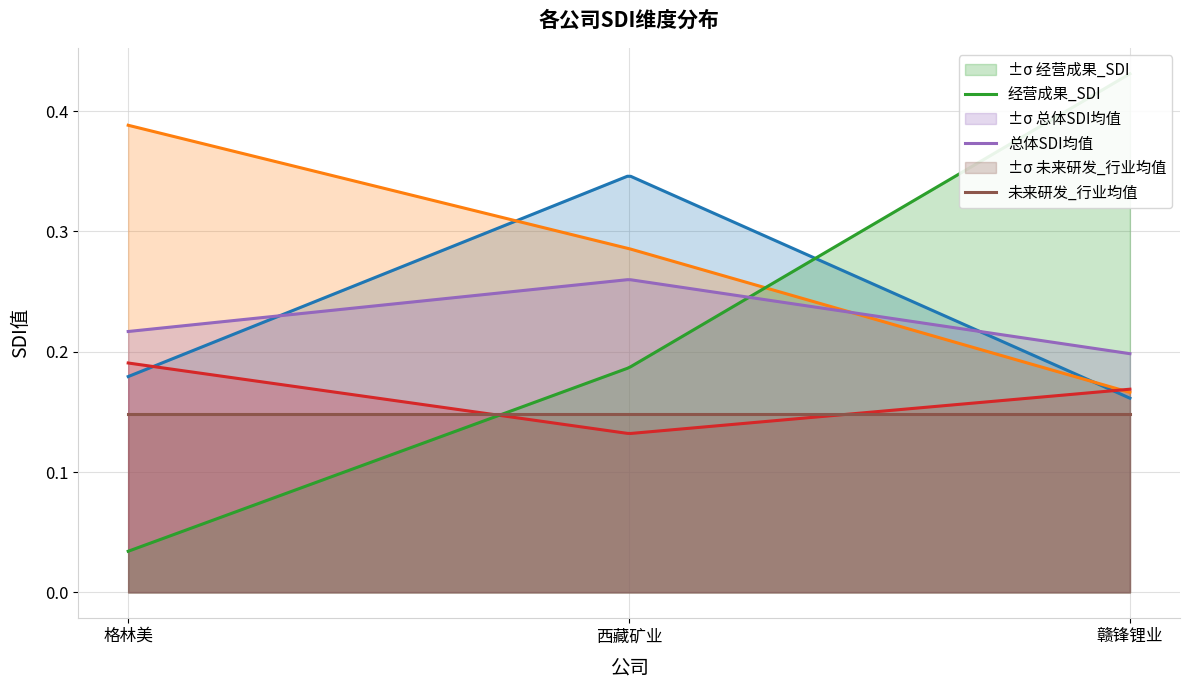

Reading right to left, what are all the values shown in this chart?

公司战略_SDI: 赣锋锂业=0.2	西藏矿业=0.3	格林美=0.2
市场趋势_SDI: 赣锋锂业=0.2	西藏矿业=0.3	格林美=0.4
财务状况_SDI: 赣锋锂业=0.2	西藏矿业=0.1	格林美=0.2
经营成果_SDI: 赣锋锂业=0.4	西藏矿业=0.2	格林美=0.0
总体SDI均值: 赣锋锂业=0.2	西藏矿业=0.3	格林美=0.2
未来研发_行业均值: 赣锋锂业=0.1	西藏矿业=0.1	格林美=0.1